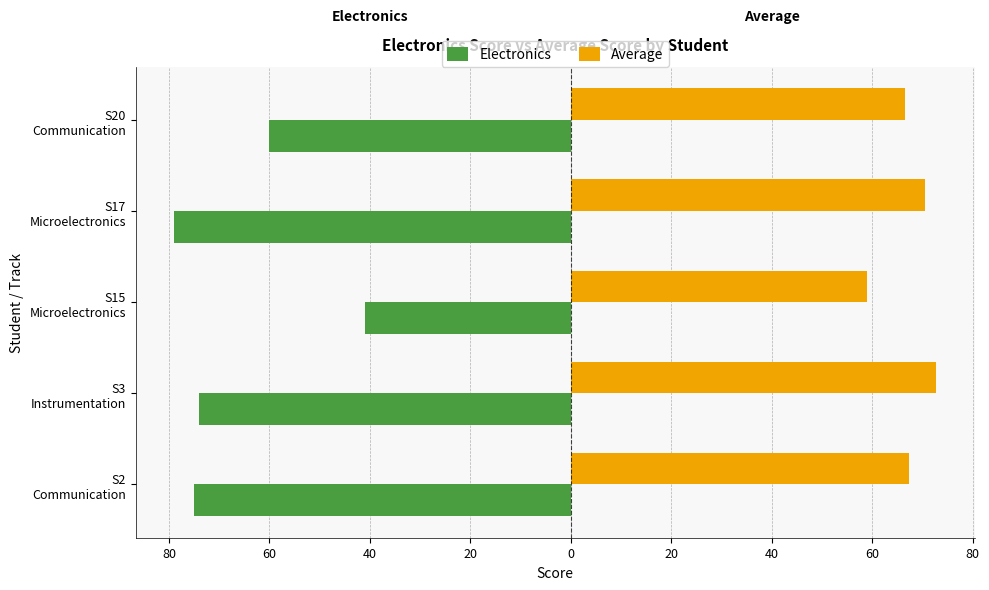

Reading left to right, extract all data points from this chart.

Electronics: -75.0	-74.0	-41.0	-79.0	-60.0
Average: 67.2	72.8	59.0	70.5	66.5